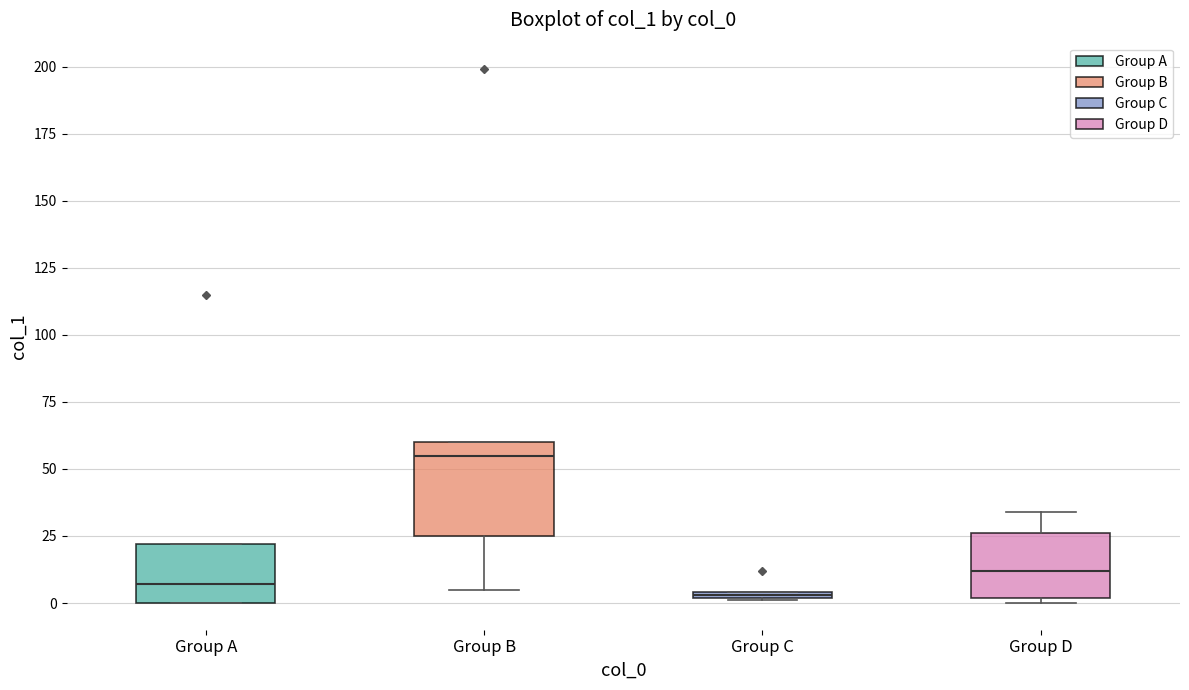

Which box is the tallest, from its lower edge to its upper edge?

Group B